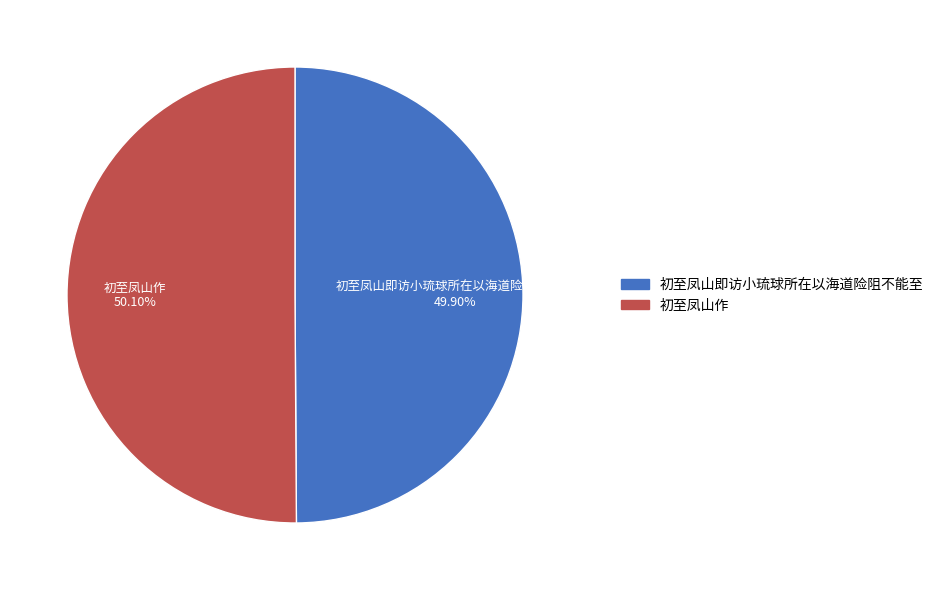

What percentage is the 初至凤山即访小琉球所在以海道险阻不能至 slice, to the nearest percent?

50%